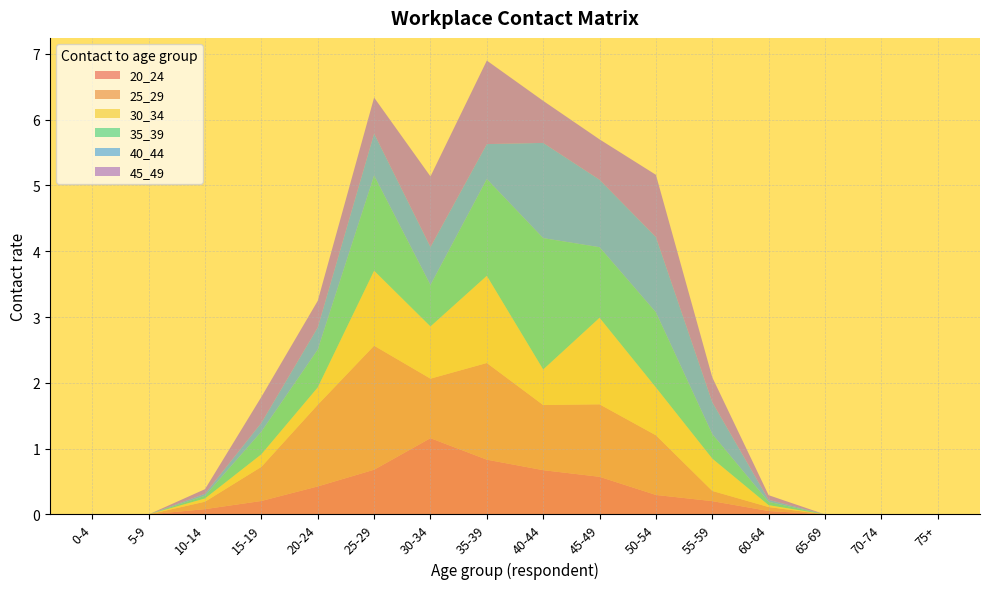

Reading left to right, extract all data points from this chart.

20_24: 0.0	0.0	0.1	0.2	0.4	0.7	1.2	0.8	0.7	0.6	0.3	0.2	0.1	0.0	0.0	0.0
25_29: 0.0	0.0	0.1	0.5	1.2	1.9	0.9	1.5	1.0	1.1	0.9	0.2	0.1	0.0	0.0	0.0
30_34: 0.0	0.0	0.0	0.2	0.3	1.1	0.8	1.3	0.5	1.3	0.7	0.5	0.0	0.0	0.0	0.0
35_39: 0.0	0.0	0.0	0.3	0.6	1.4	0.6	1.5	2.0	1.1	1.1	0.4	0.1	0.0	0.0	0.0
40_44: 0.0	0.0	0.0	0.1	0.3	0.6	0.6	0.5	1.4	1.0	1.1	0.5	0.0	0.0	0.0	0.0
45_49: 0.0	0.0	0.1	0.4	0.4	0.5	1.1	1.3	0.6	0.6	0.9	0.4	0.1	0.0	0.0	0.0